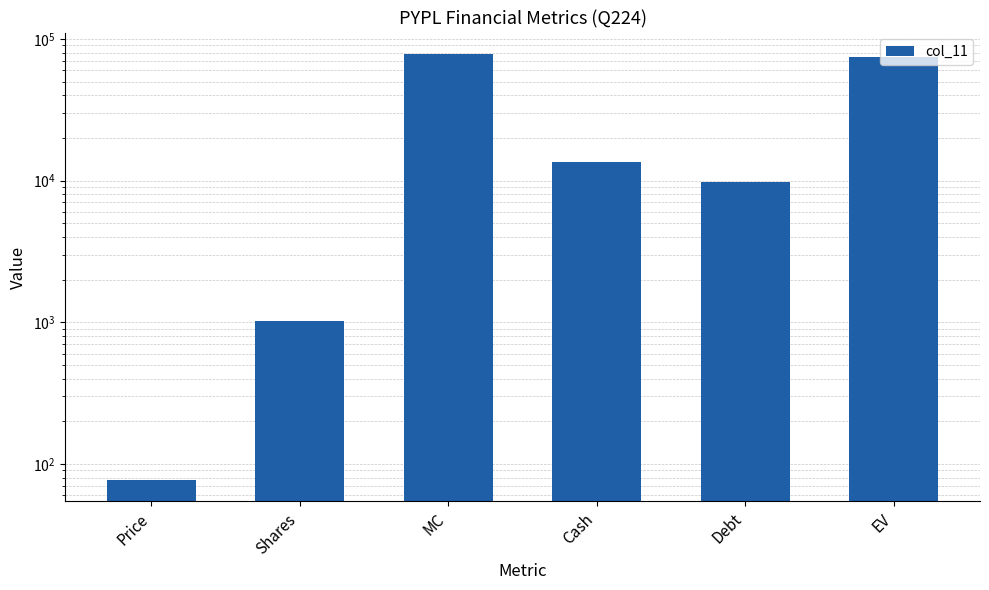

Where is the data nearest to the value 39244?

Cash